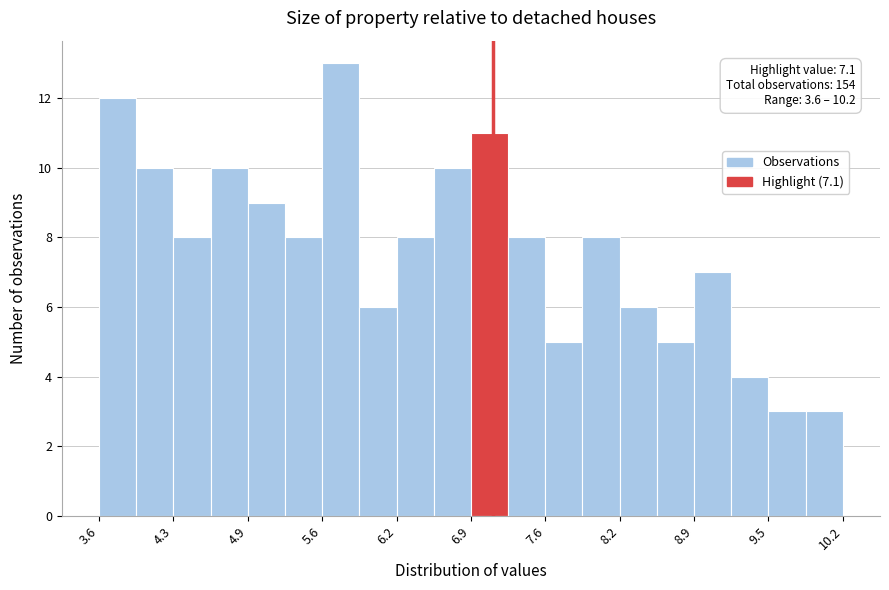

Around what value on the x-axis is the tallest bar? Give the approximate position of its centre, as read against the axis.

5.7